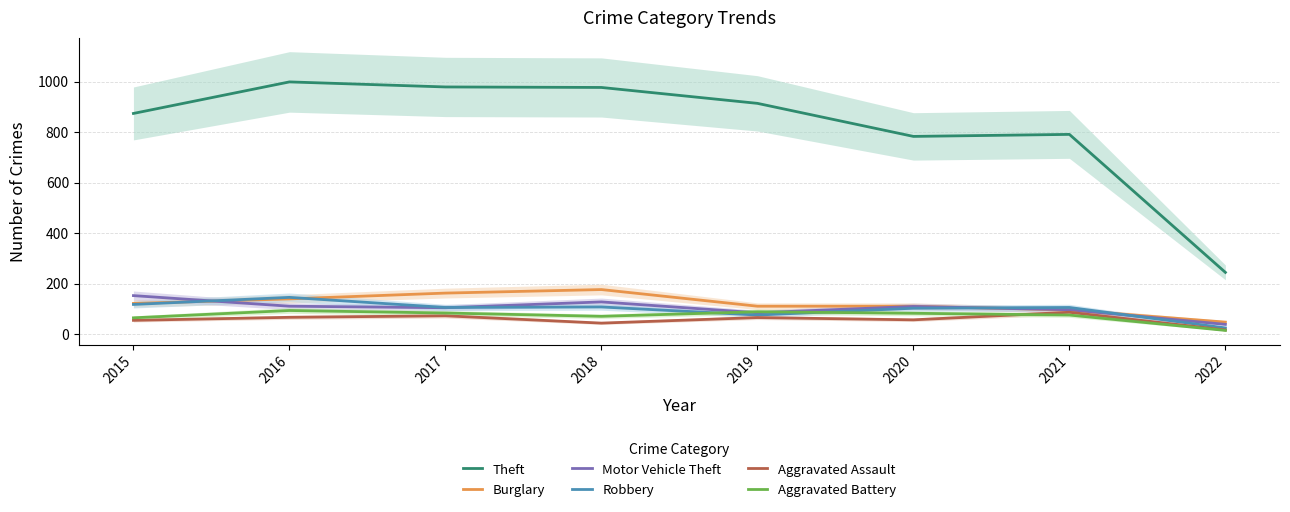

List the labels in order of Aggravated Assault value, smallest first.

2022, 2018, 2015, 2020, 2019, 2016, 2017, 2021